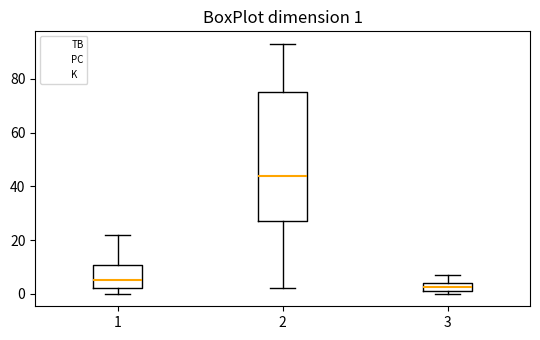

Which box is the tallest, from its lower edge to its upper edge?

2